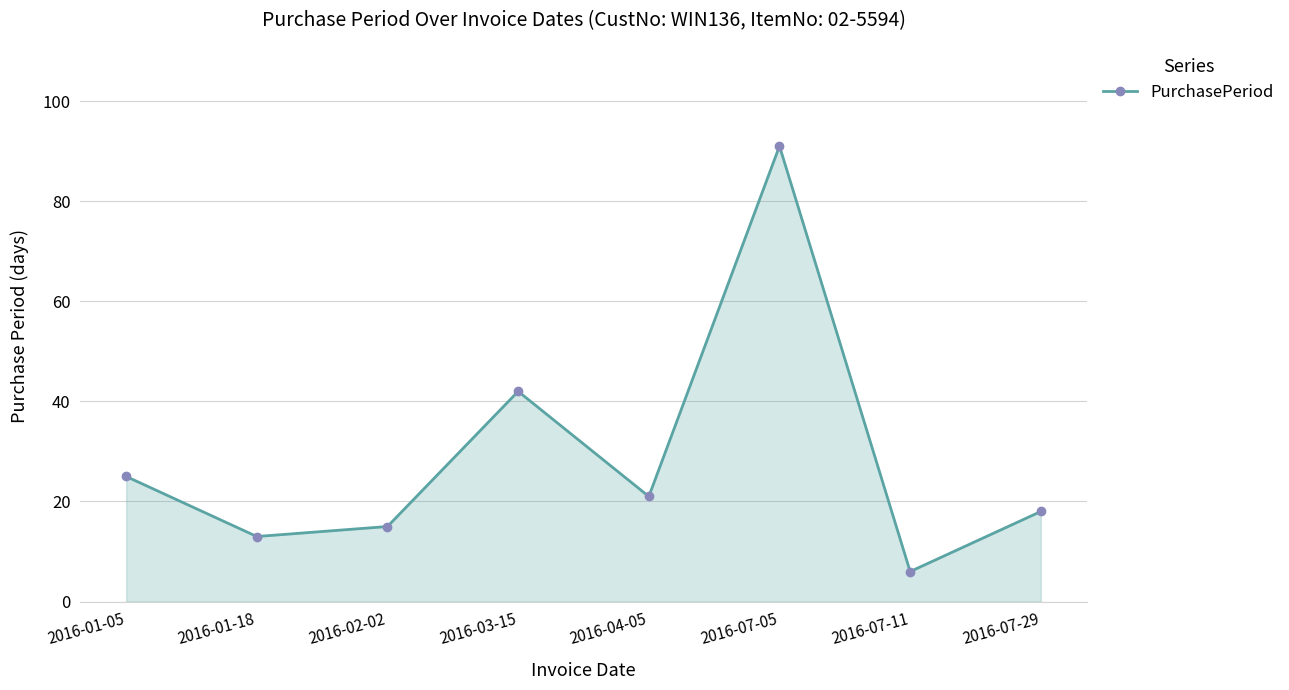

How many lines are shown in the chart?

1